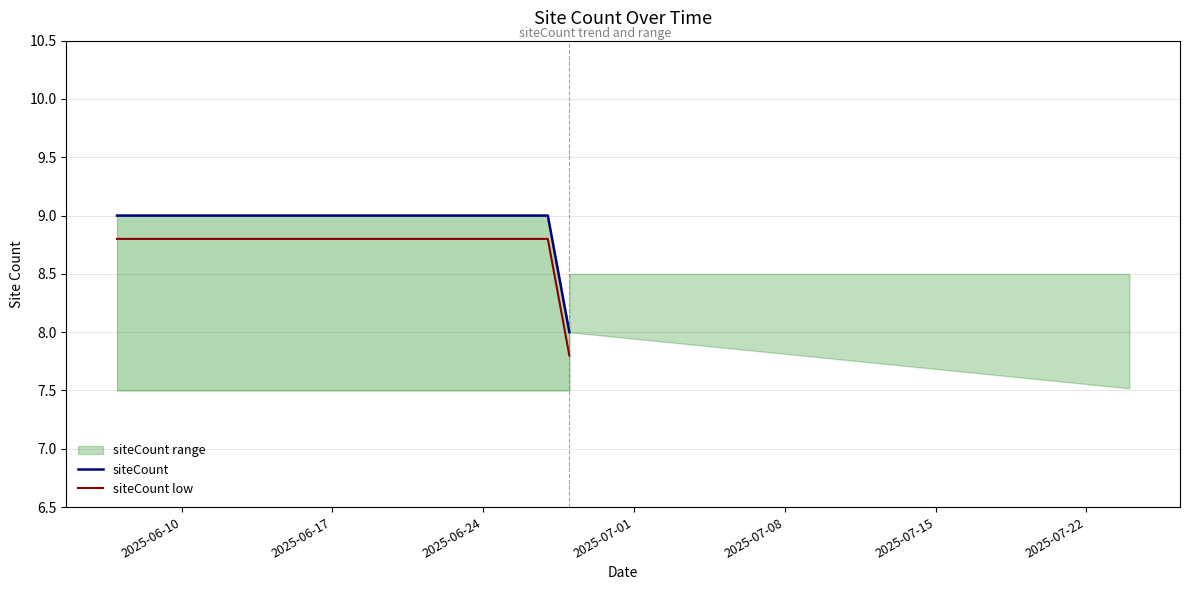

Is this an area chart (filled region under the line)?

No